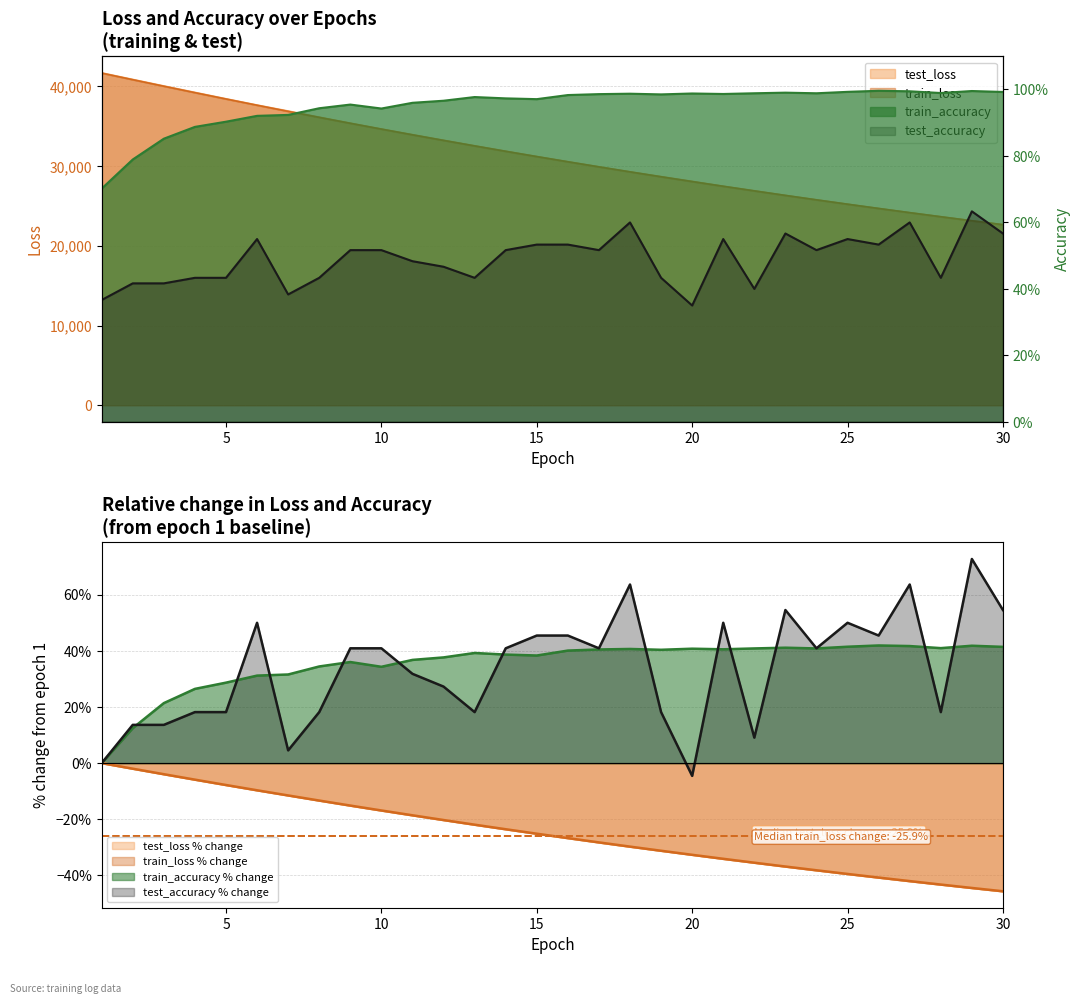

Which series has the widest spread of values?

test_loss